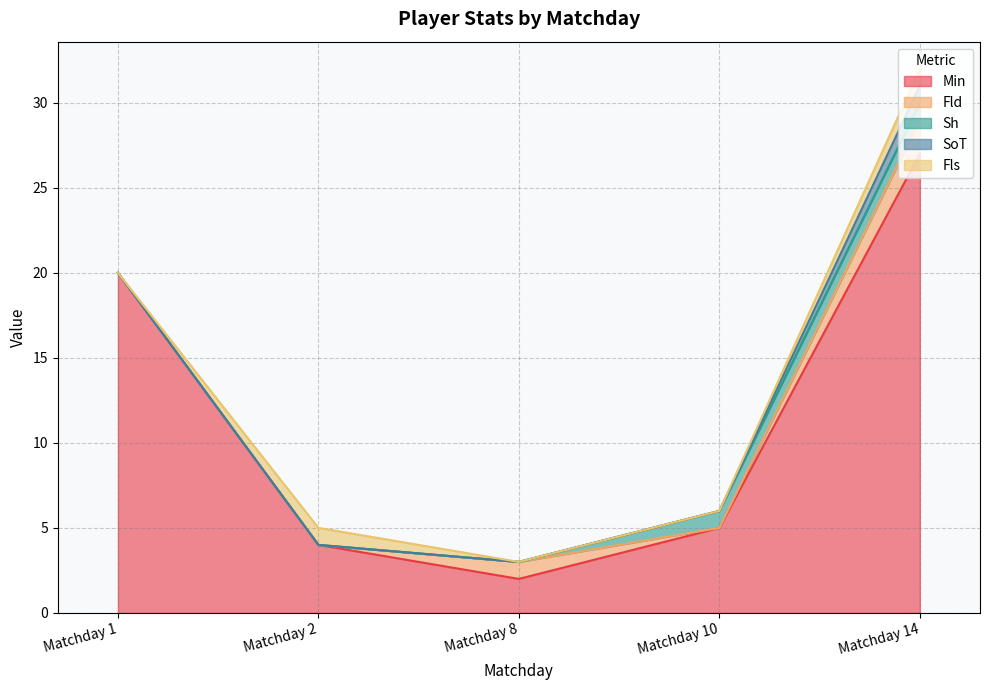

At how many categories does at least one series exceed 15?

2